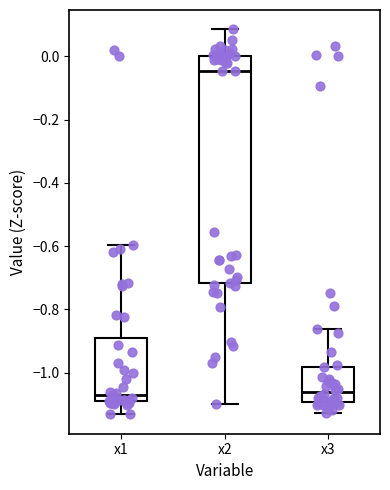

Which box's median line is the highest?

x2